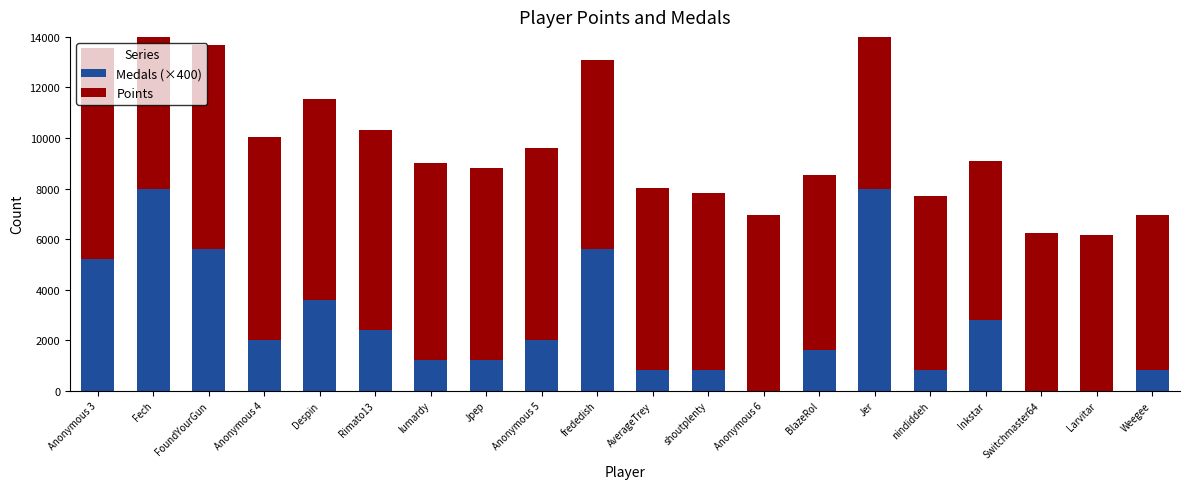

What are all the series names shown in the legend?

Medals (×400), Points